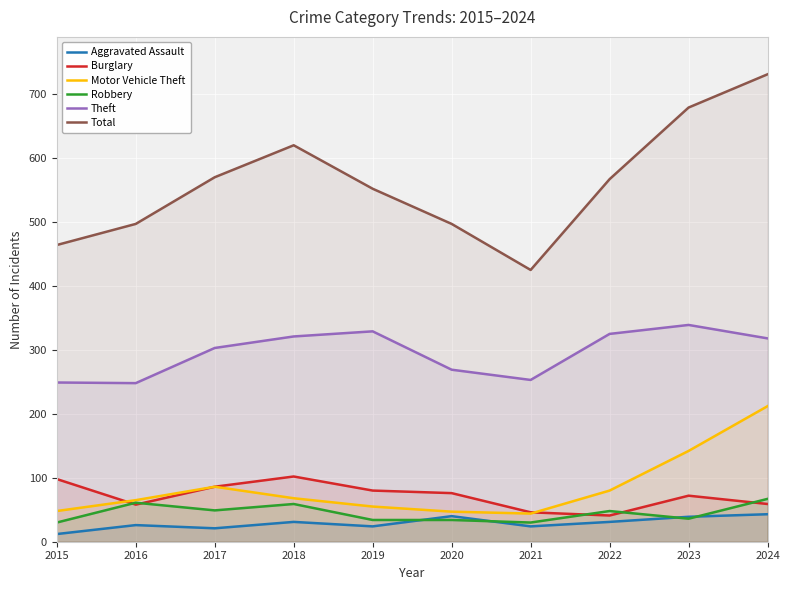

Which has a higher value, 2015 or 2017?

2017